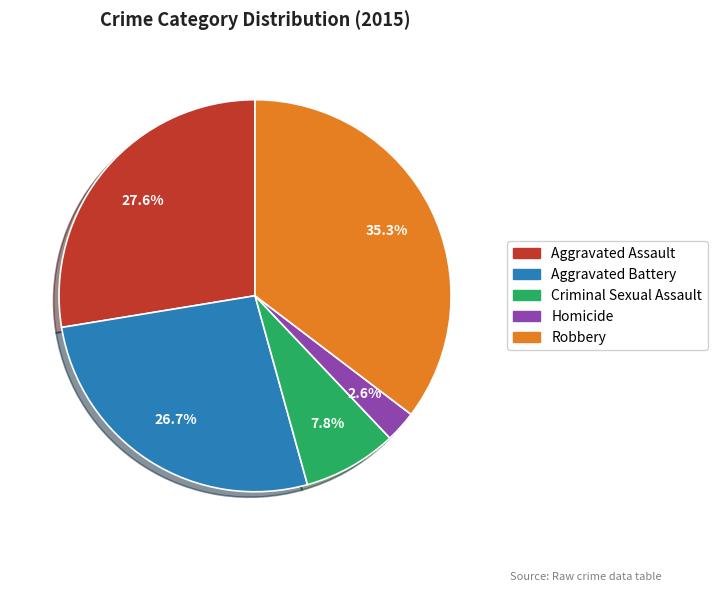

The Criminal Sexual Assault slice represents 8% of the pie. True or false?

True